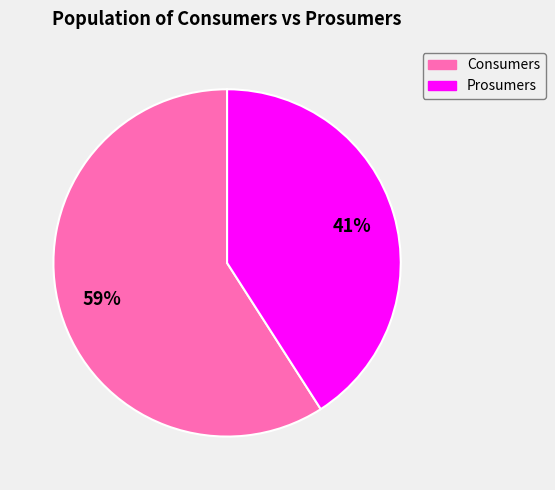

Is there any slice that represents more than half of the pie?

Yes